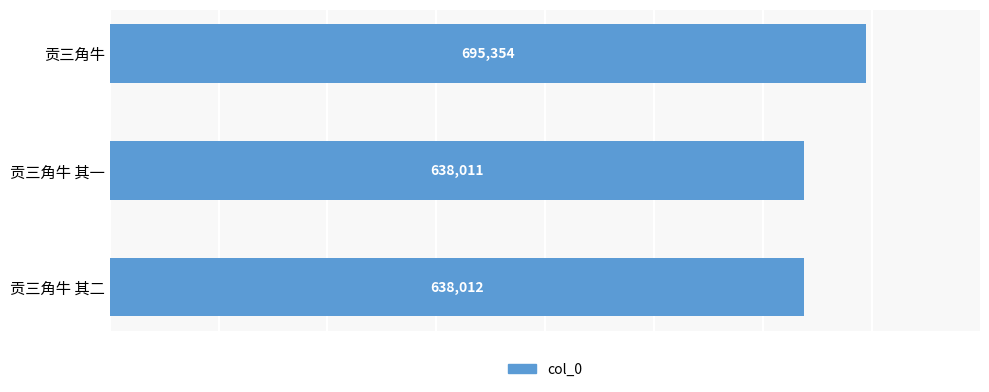

Reading bottom to top, transcribe all the data shown in this chart.

638012	638011	695354